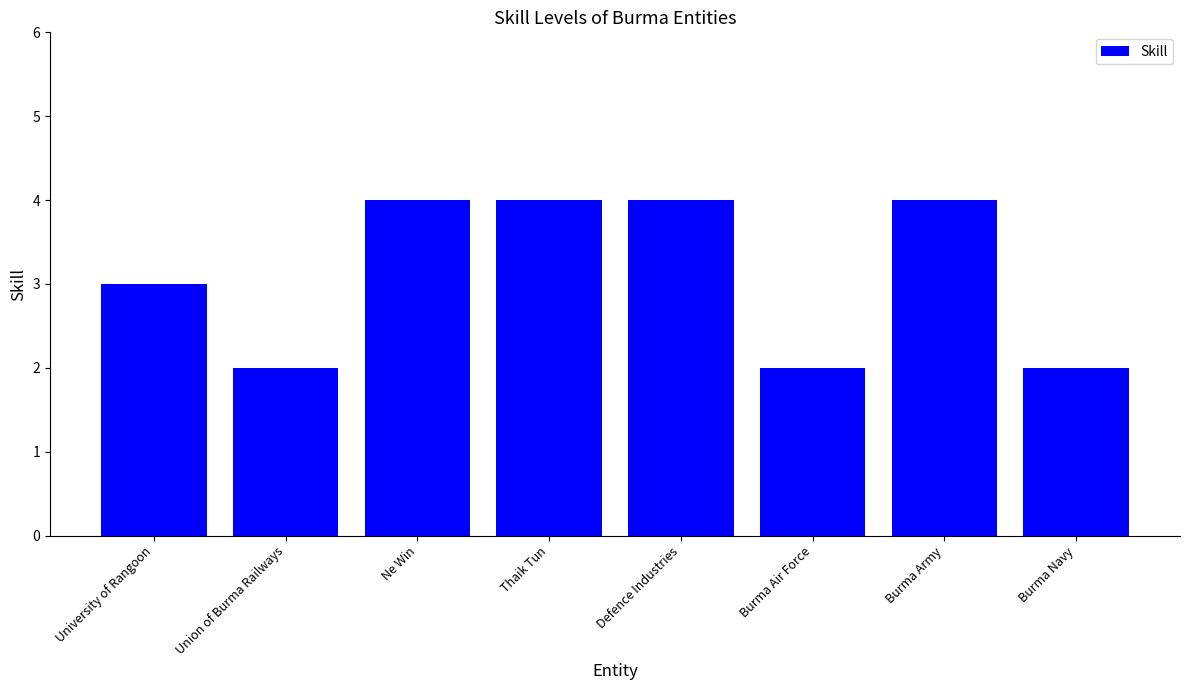

What is the sum of the values at Union of Burma Railways and Thaik Tun?

6